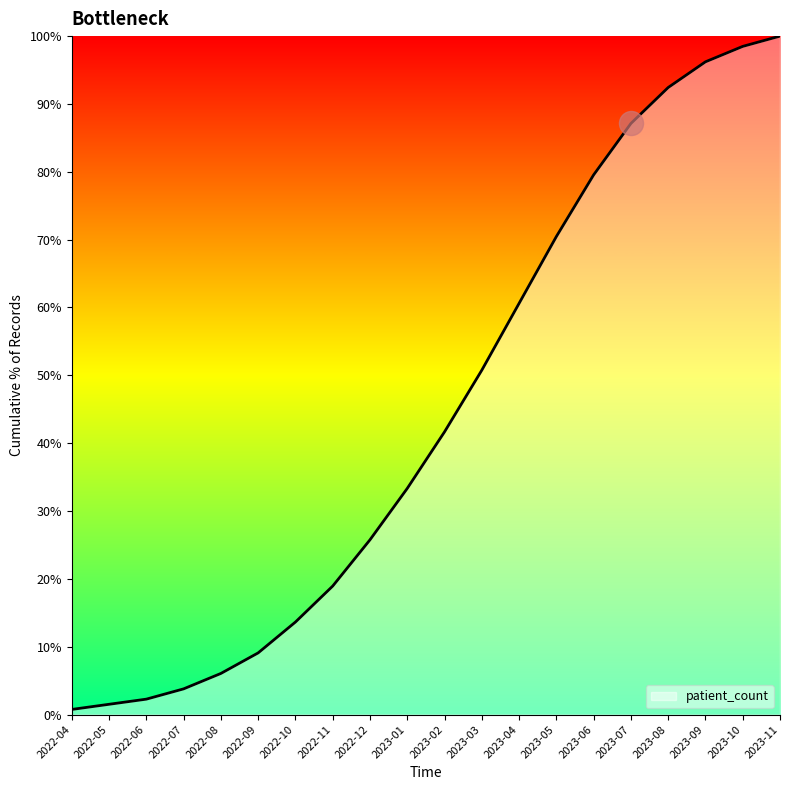

Approximately how many times larger is the value at 2023-08 compared to 2023-06?

1.2